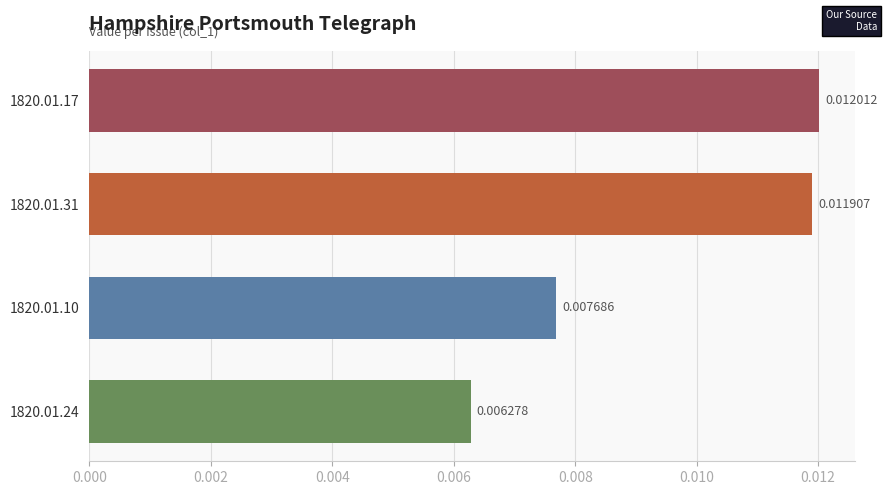

Which has a higher value, 1820.01.10 or 1820.01.24?

1820.01.10